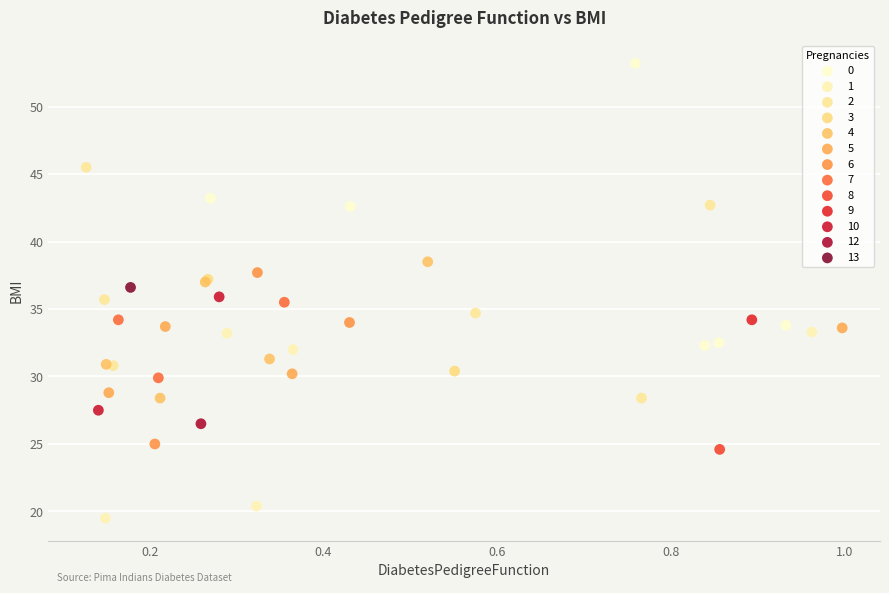

Which series reaches the minimum Y coordinate?

1